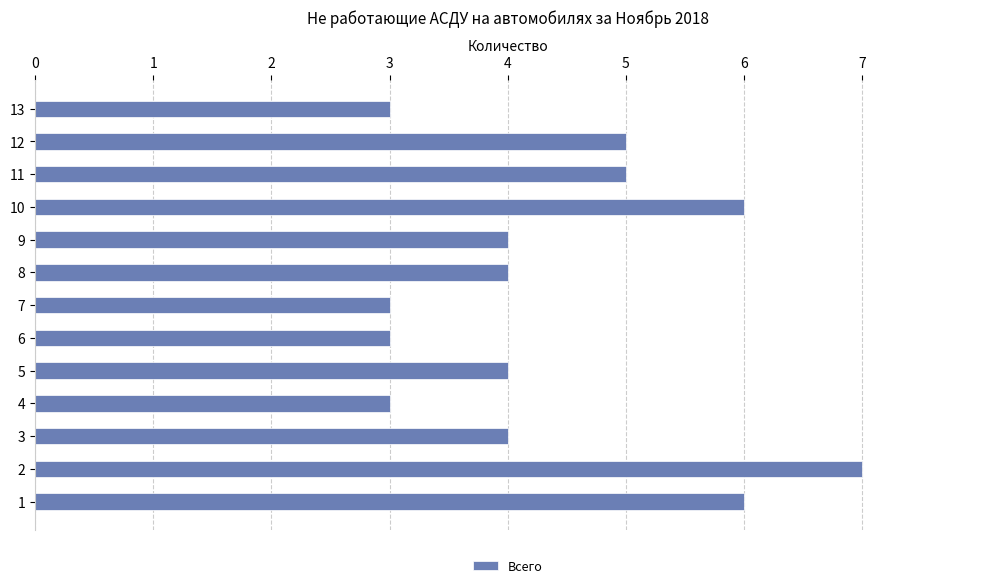

What is the ratio of the value at 9 to the value at 5?

1.0